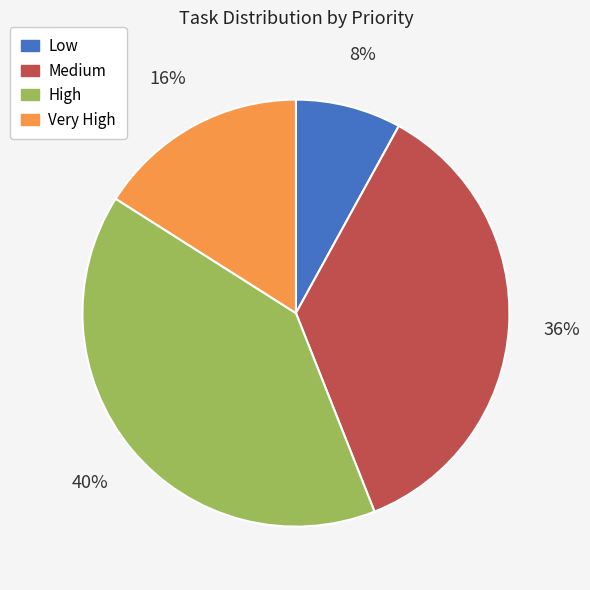

Is there any slice that represents more than half of the pie?

No